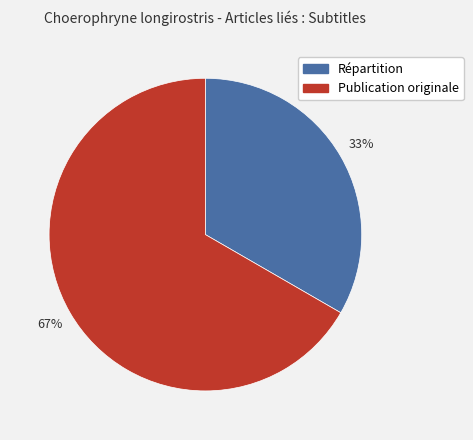

How many slices are in this pie chart?

2